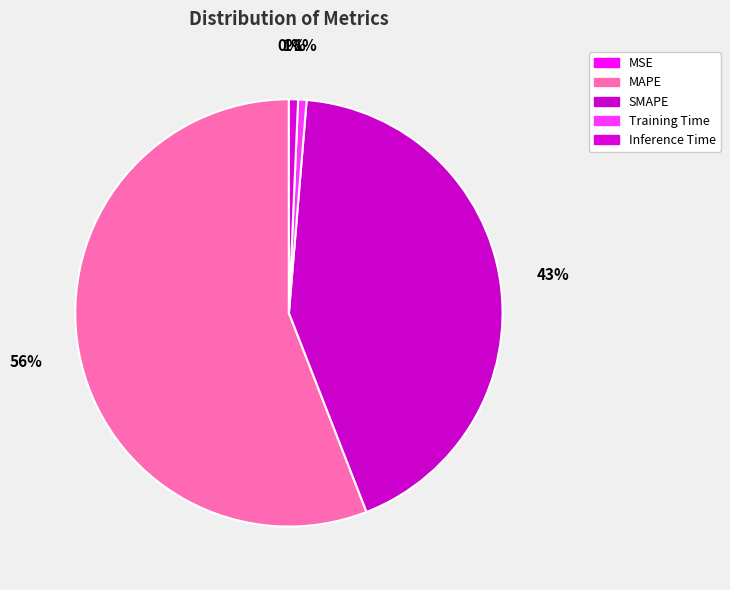

The MAPE slice represents 56% of the pie. True or false?

True